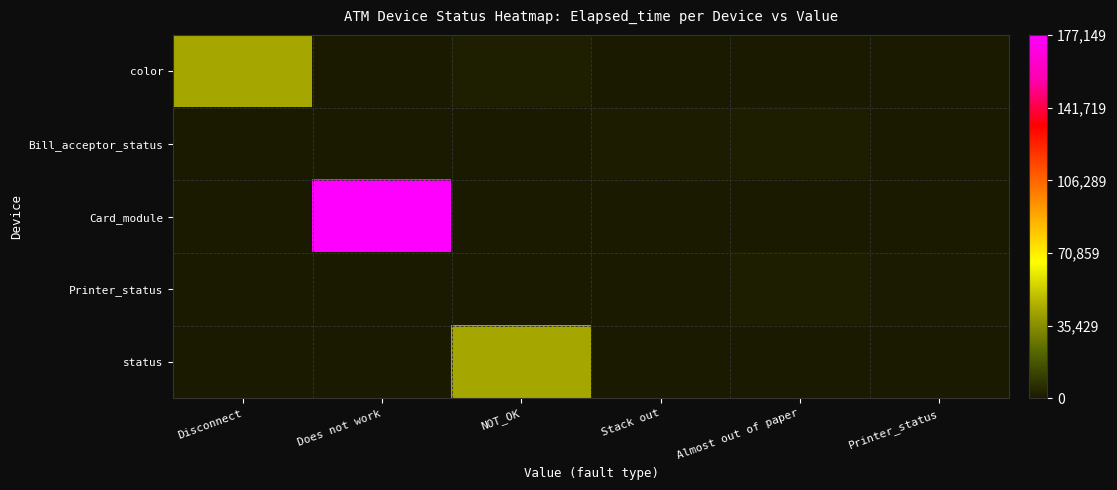

What is the maximum value shown in the chart?

177149